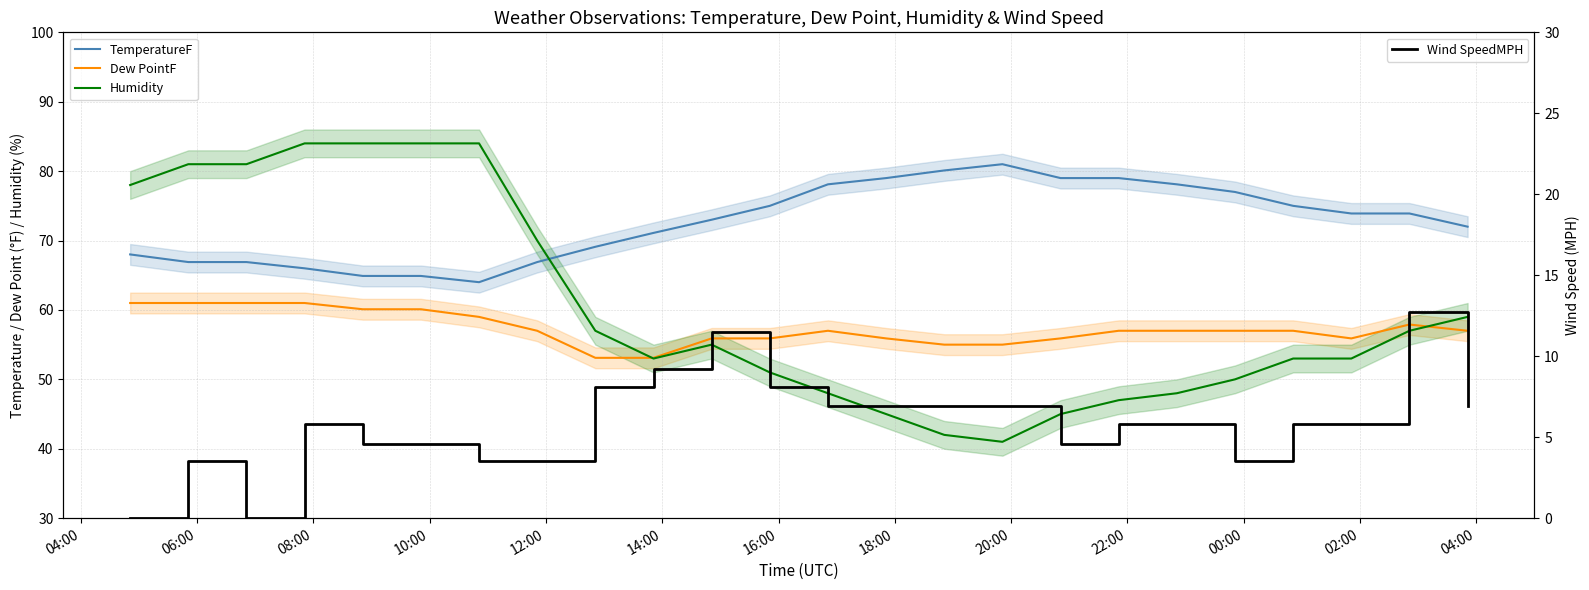

How many lines are shown in the chart?

4